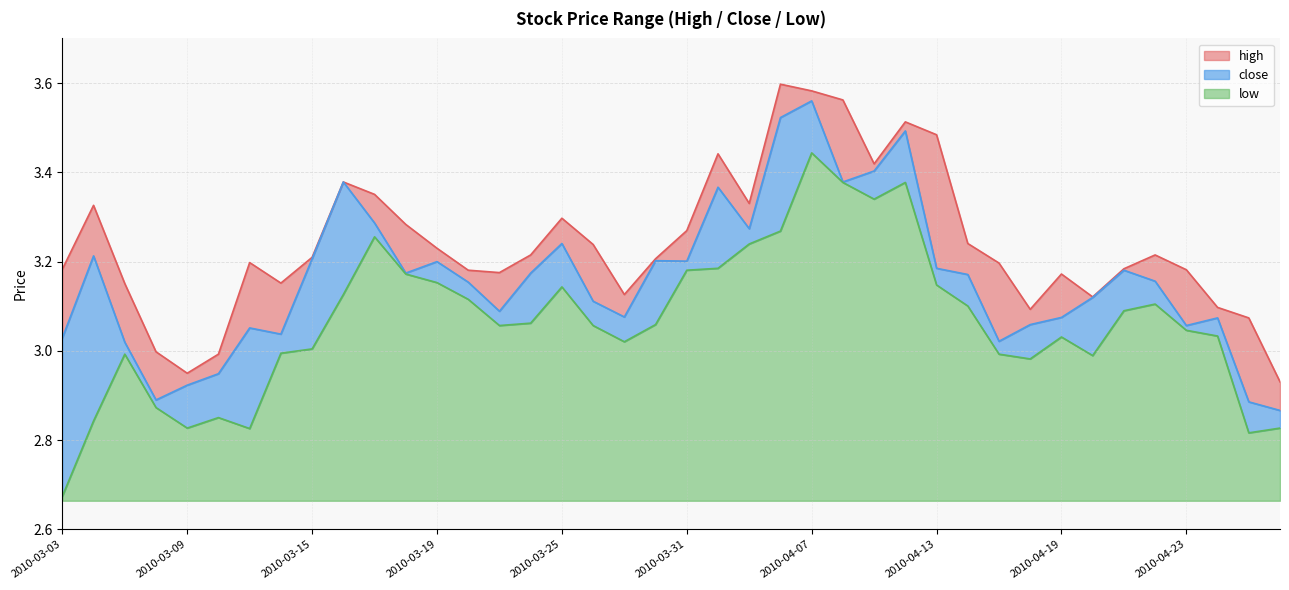

True or false: high and low intersect in this chart.

False